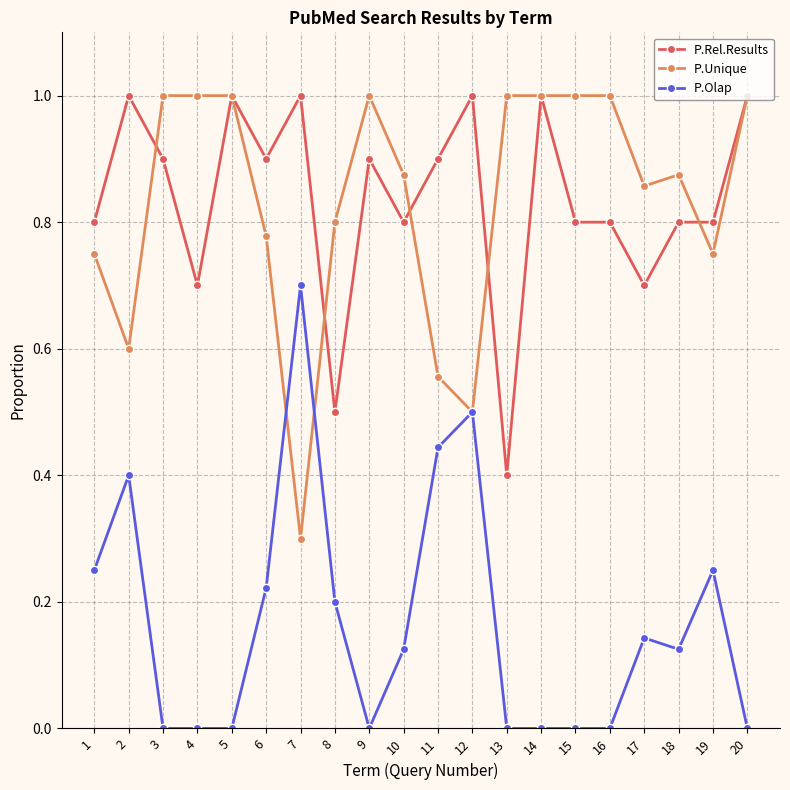

What is the total value across all series at 12?

2.0